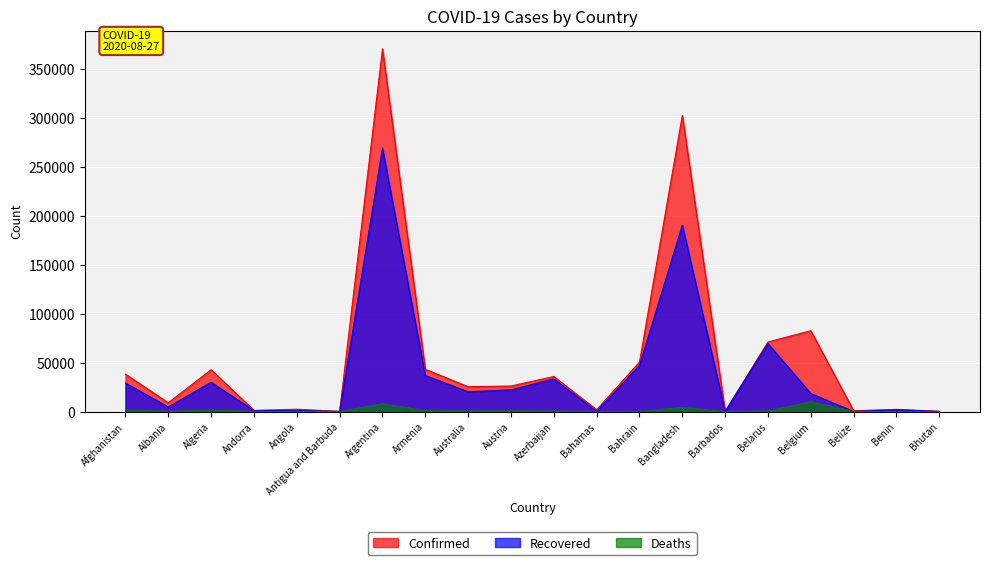

Reading right to left, what are all the values shown in this chart?

Confirmed: 173	2145	760	82447	70974	164	302147	50393	1765	35707	26033	25320	43067	370188	94	2332	1098	42619	8927	38113
Recovered: 118	1738	54	18291	69378	132	190183	47049	227	33281	22145	20098	36726	268801	89	977	893	29886	4633	29042
Deaths: 0	40	11	9878	657	7	4082	186	29	522	733	572	861	7839	3	103	53	1465	263	1401